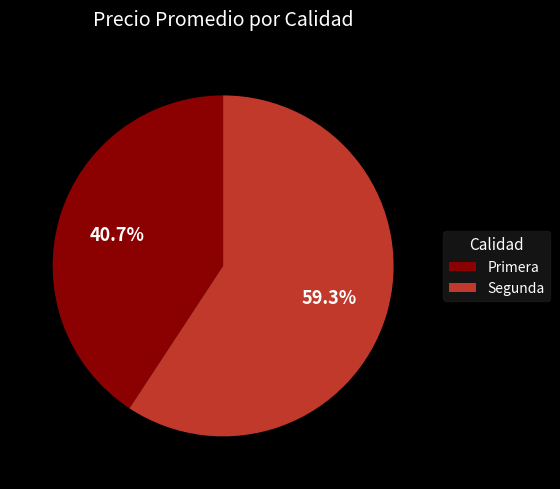

To the nearest percent, what is the combined percentage of Segunda and Primera?

100%